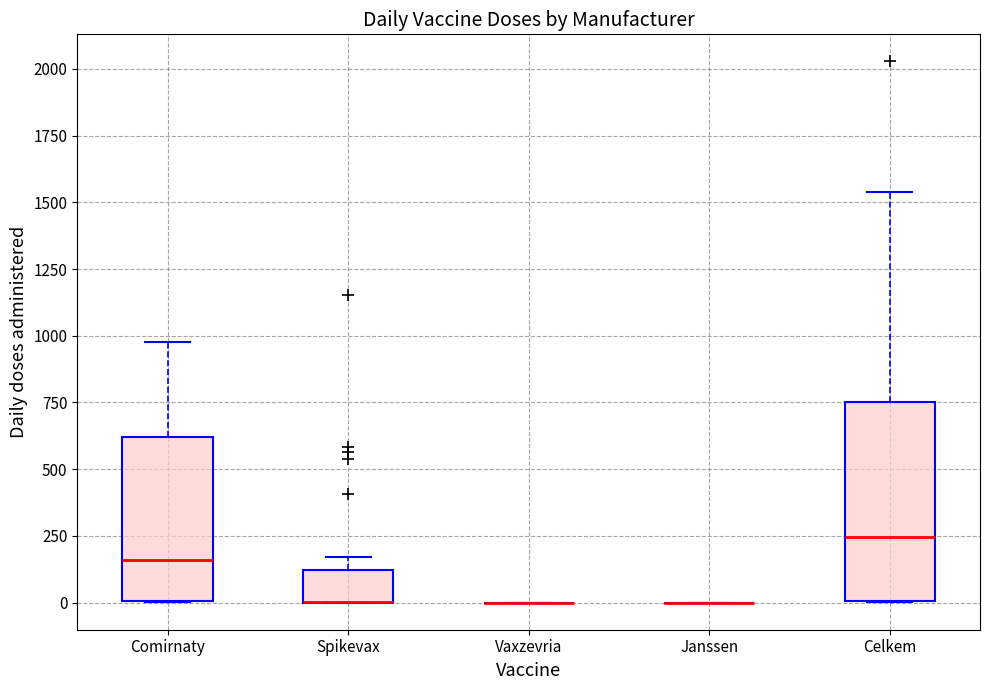

Where does the median line of the box for Celkem sit on the y-axis? The values are not printed on the chart, so give them approximately, as read against the axis.

250